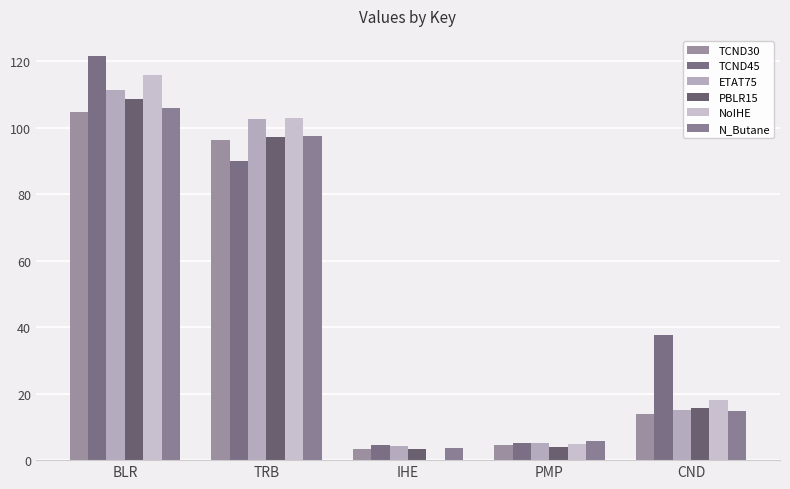

What is the highest value of the NoIHE series?

115.8